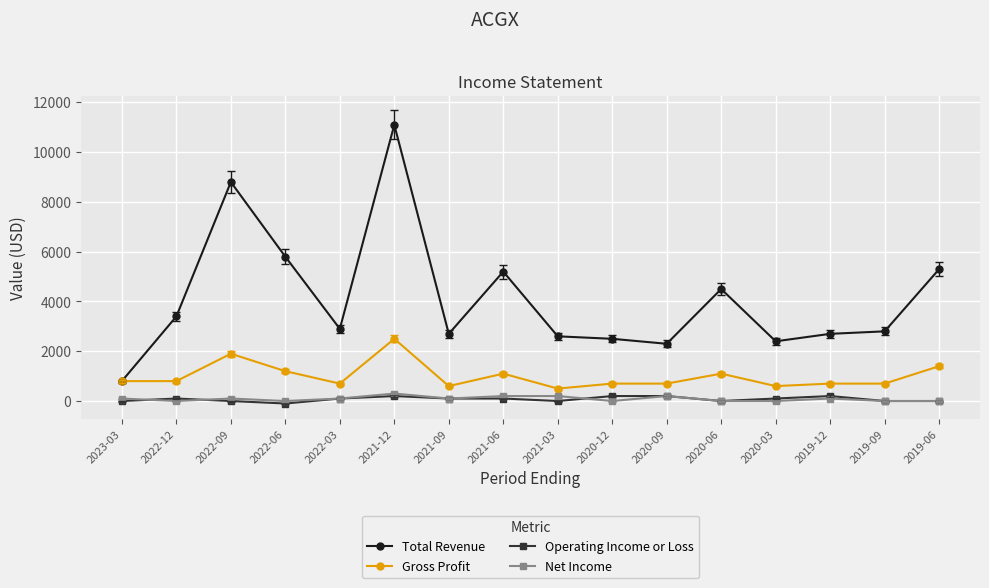

What is the greatest value displayed?

11100